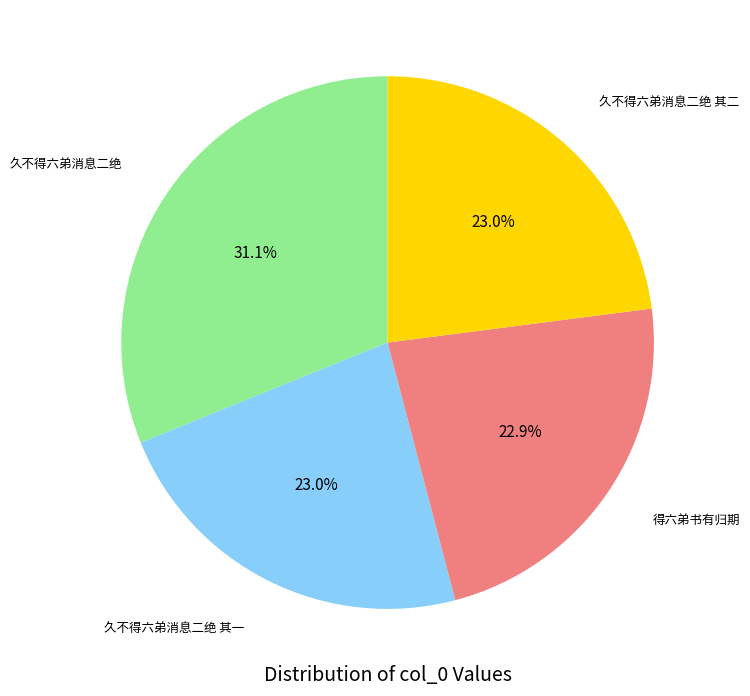

To the nearest percent, what is the difference between the largest and smallest slice percentages?

8%